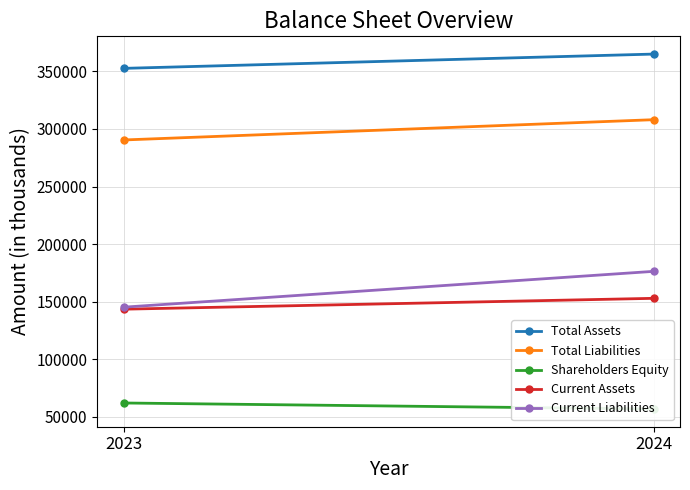

Which series has the widest spread of values?

Current Liabilities